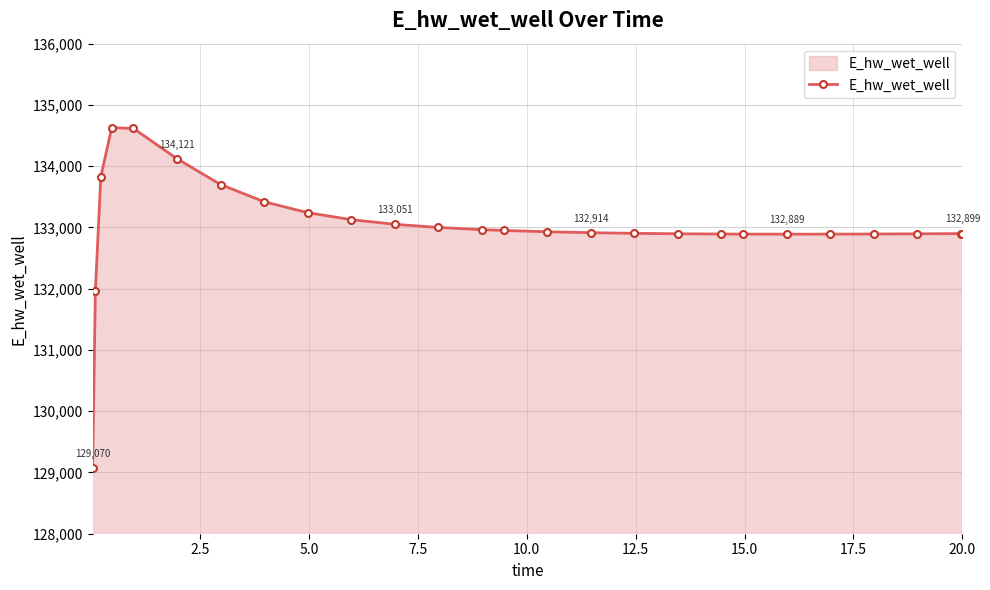

What is the value of the 10th point from the left?

133126.9